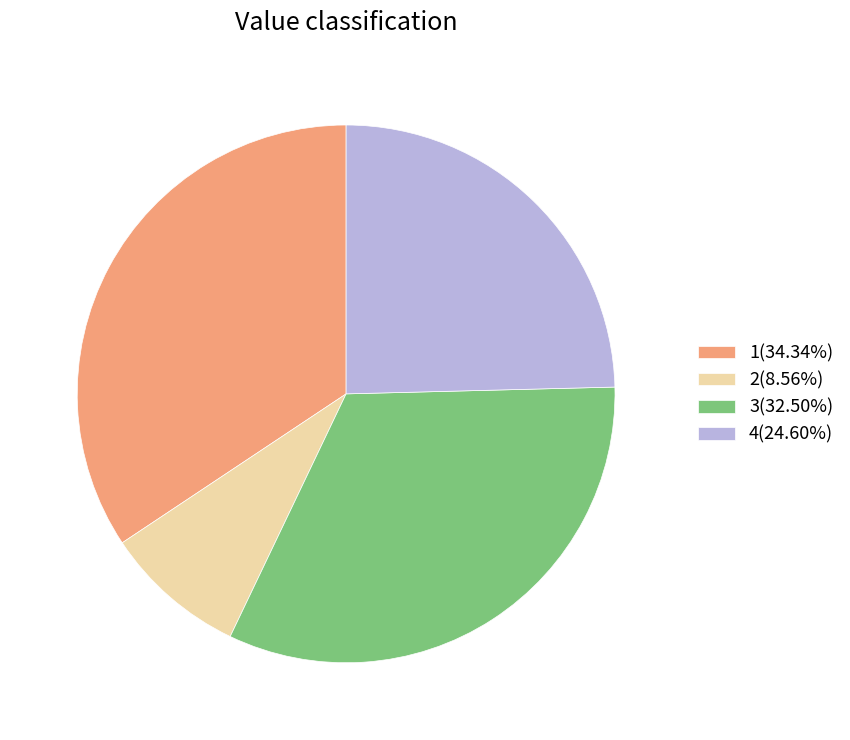

What is the ratio of the value at 3(32.50%) to the value at 1(34.34%)?

0.9